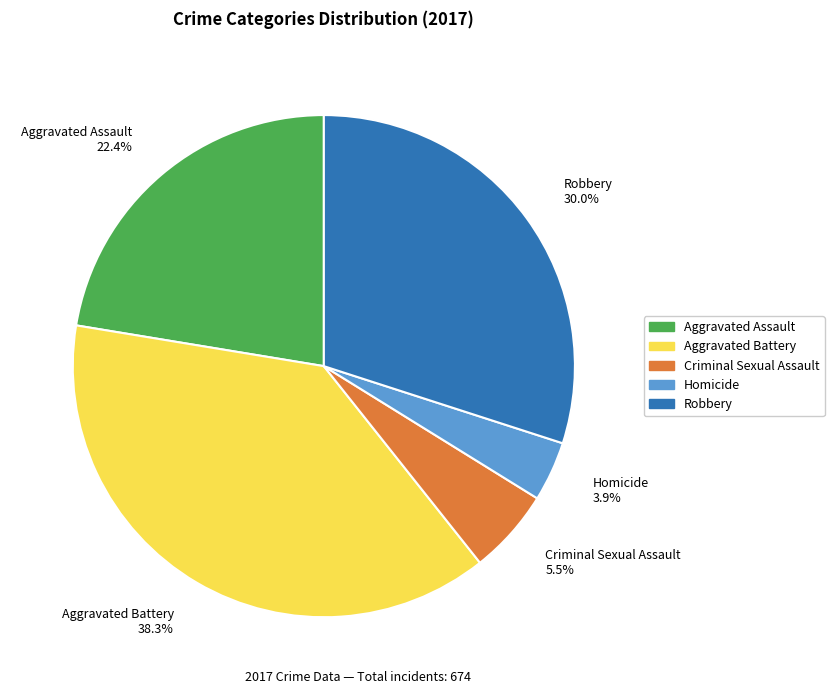

To the nearest percent, what is the average slice percentage?

20%